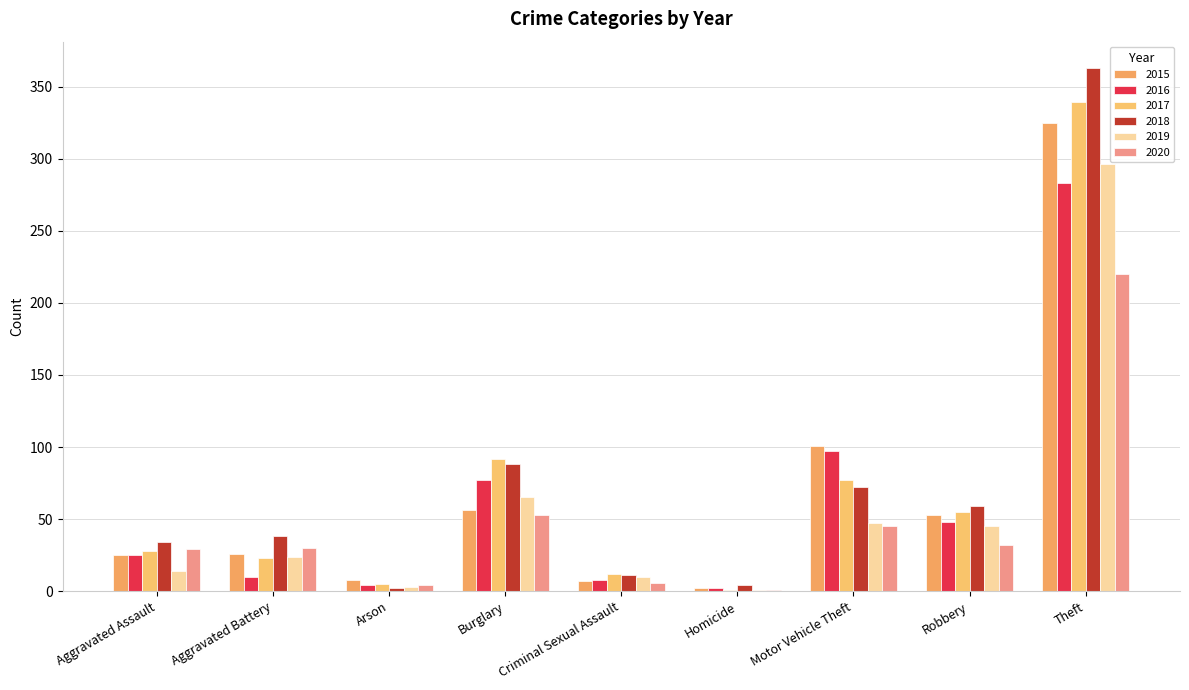

How many series are shown in this chart?

6